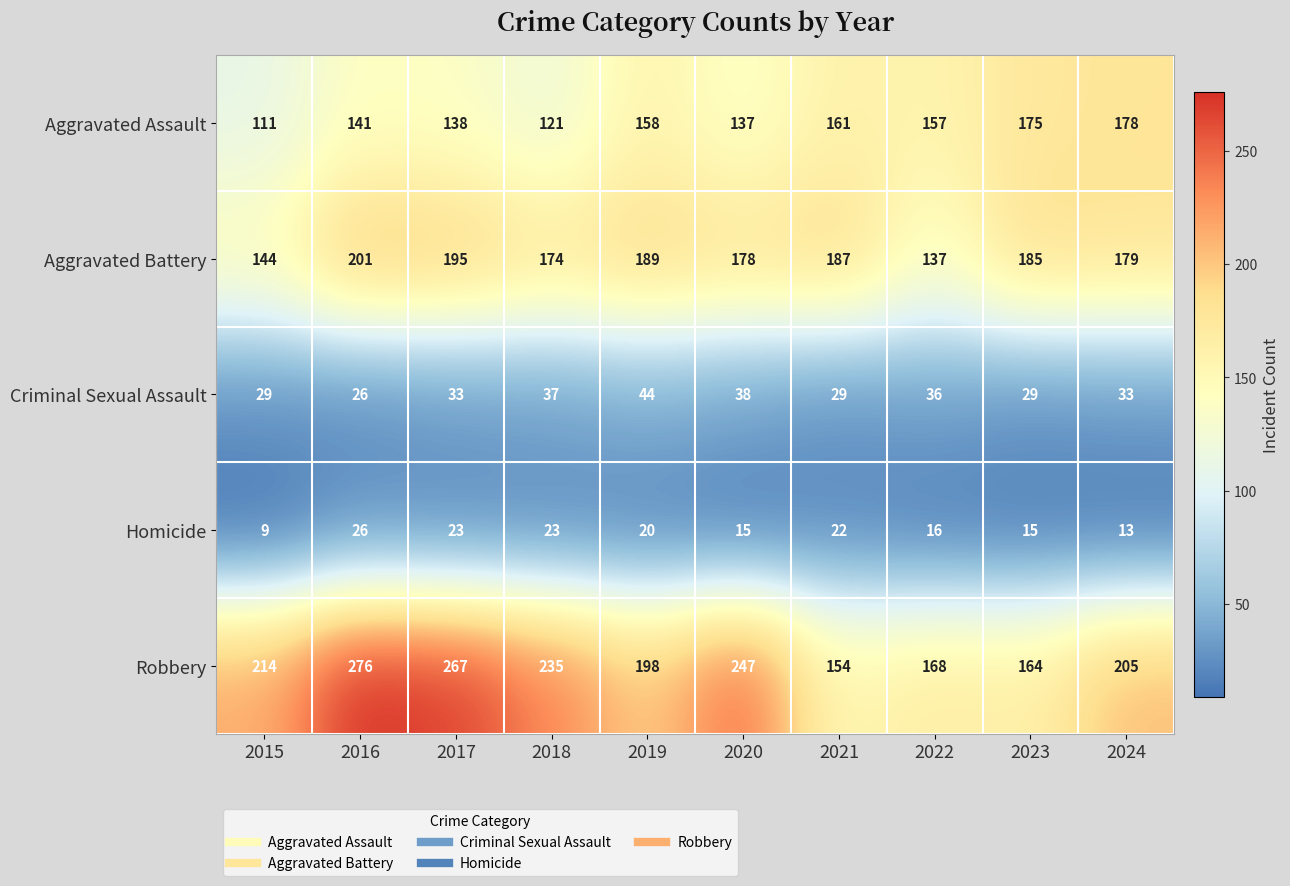

Which label corresponds to the smallest value in the chart?

2015